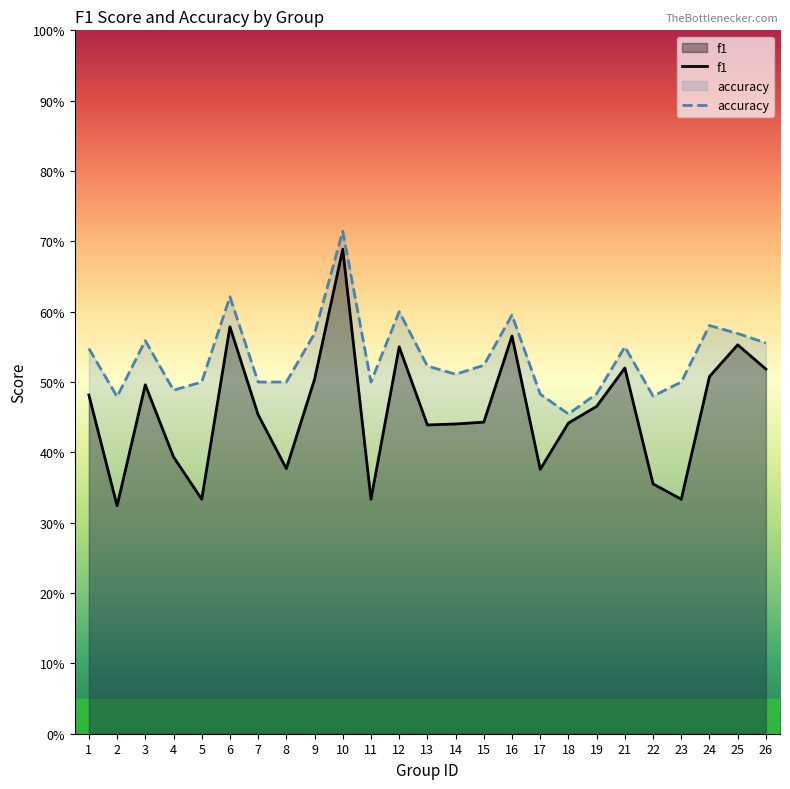

List the series in order of their overall mean, lowest first.

f1, accuracy